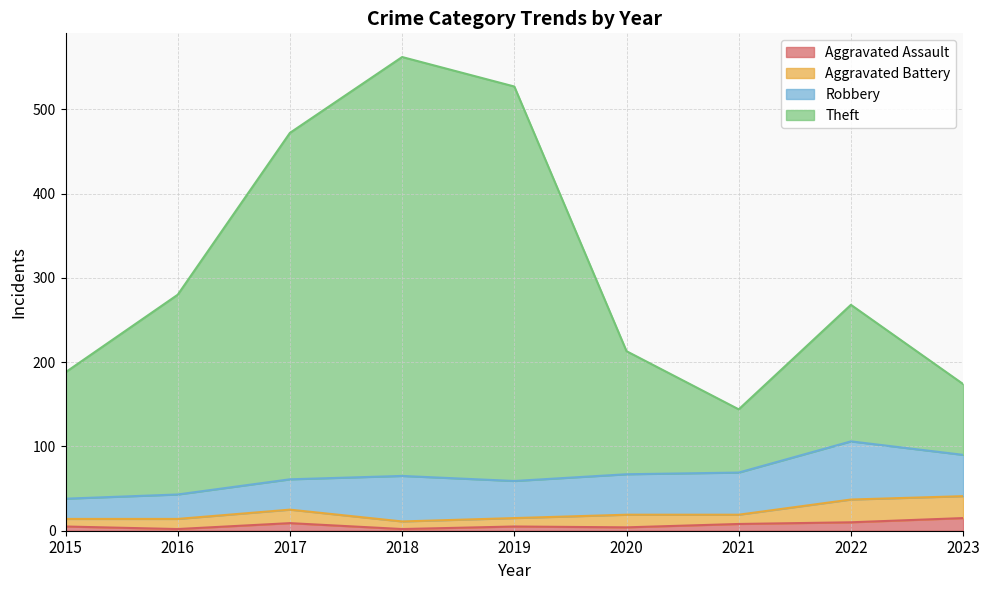

True or false: Aggravated Assault has more than 0 points higher than both neighbors.

True